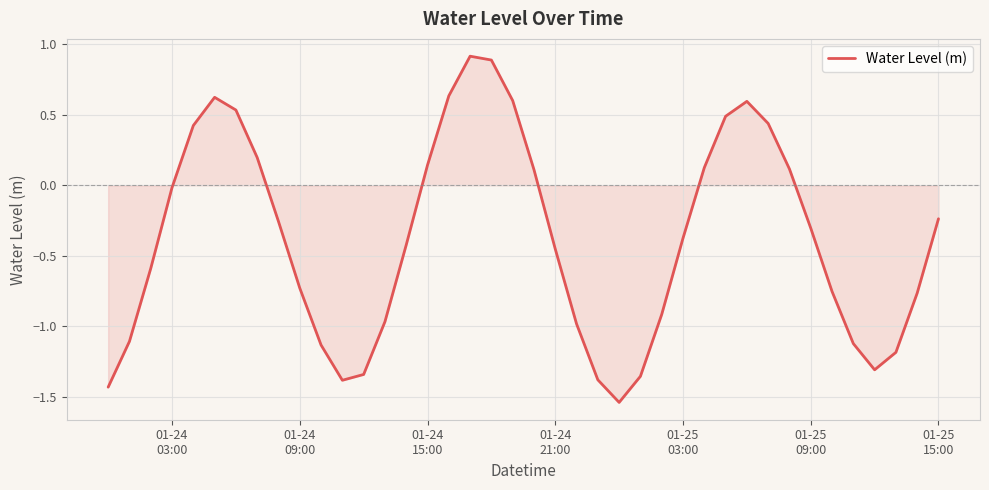

What is the average value?

-0.4